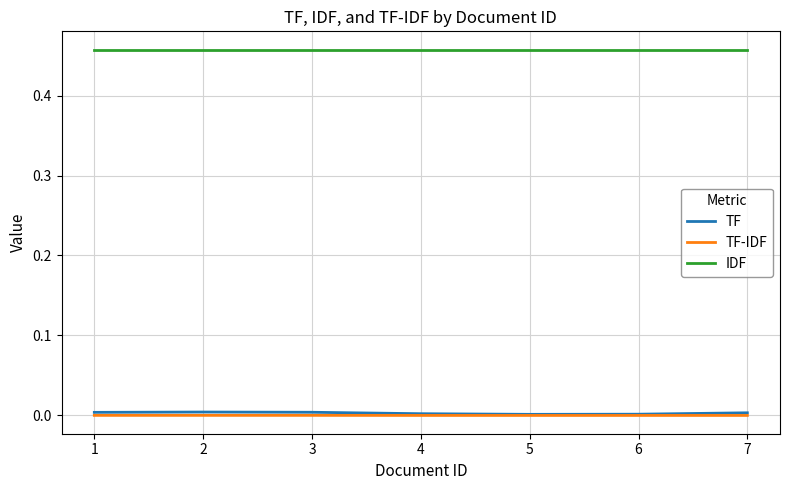

True or false: IDF and TF cross at least once.

False